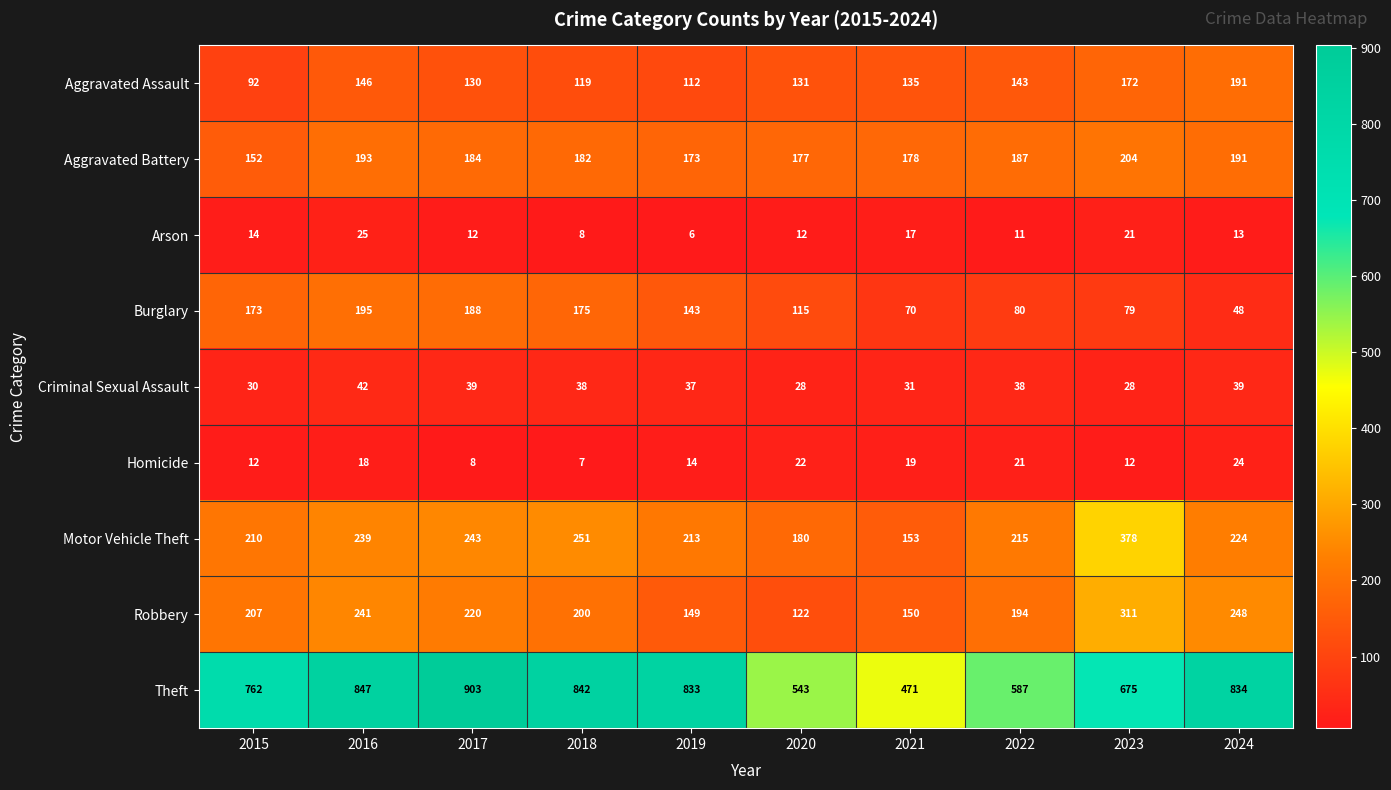

What is the difference between the maximum and second lowest values in the Burglary series?

125